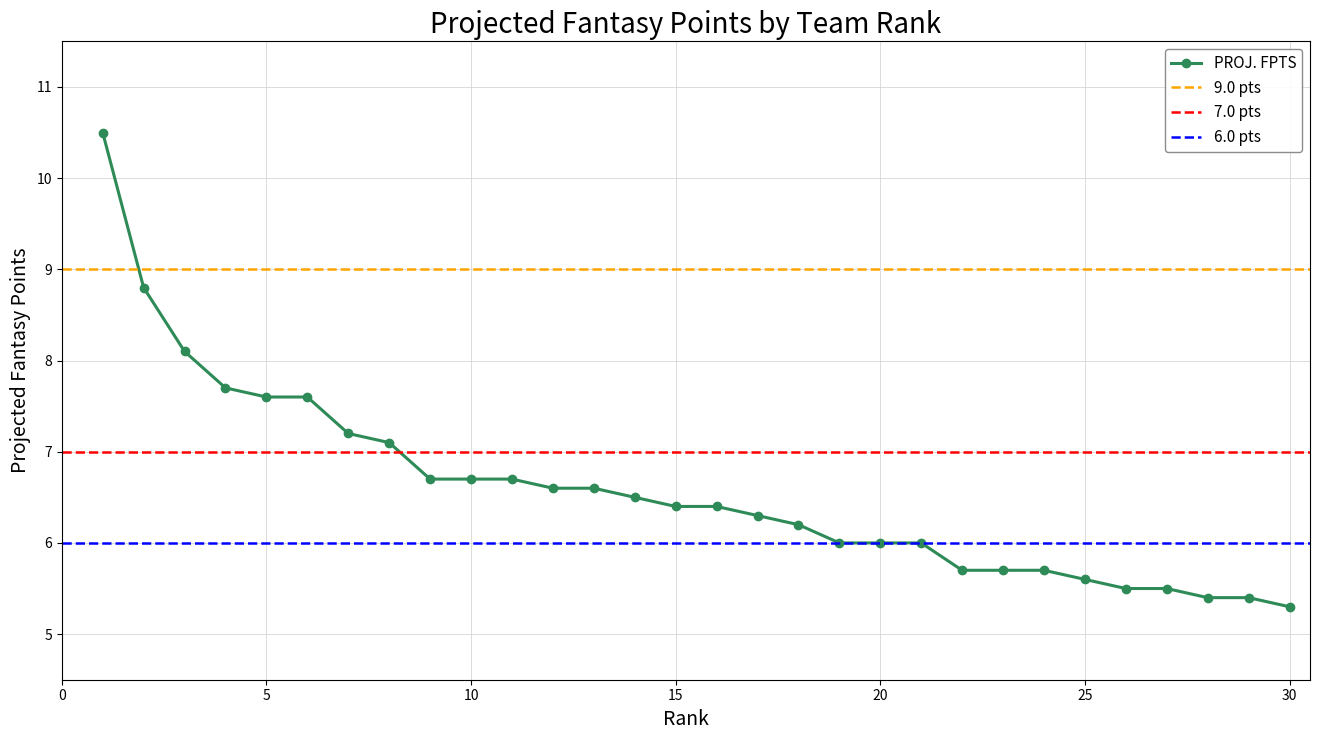

At which category does the chart reach its peak across all series?

1